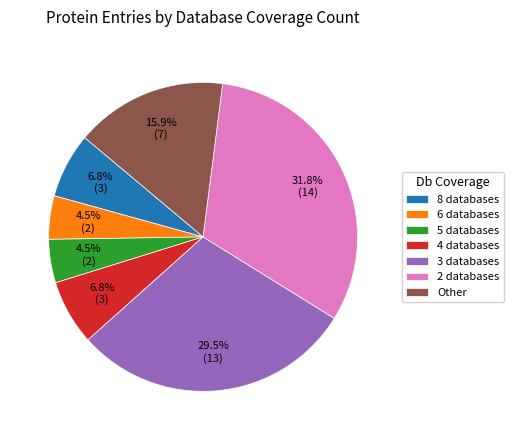

To the nearest percent, what is the difference between the largest and smallest slice percentages?

27%